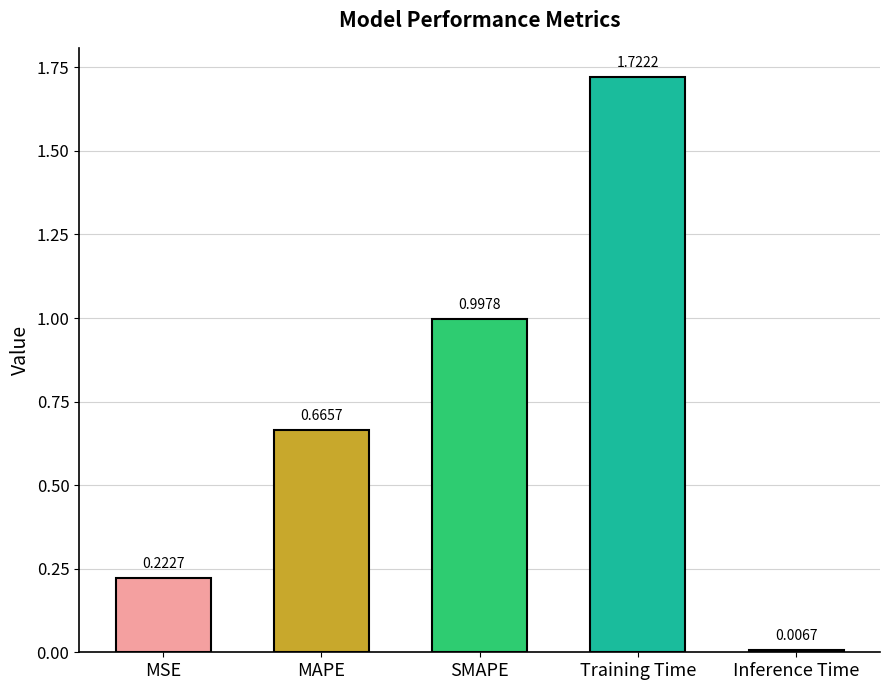

Does the chart contain stacked bars?

No